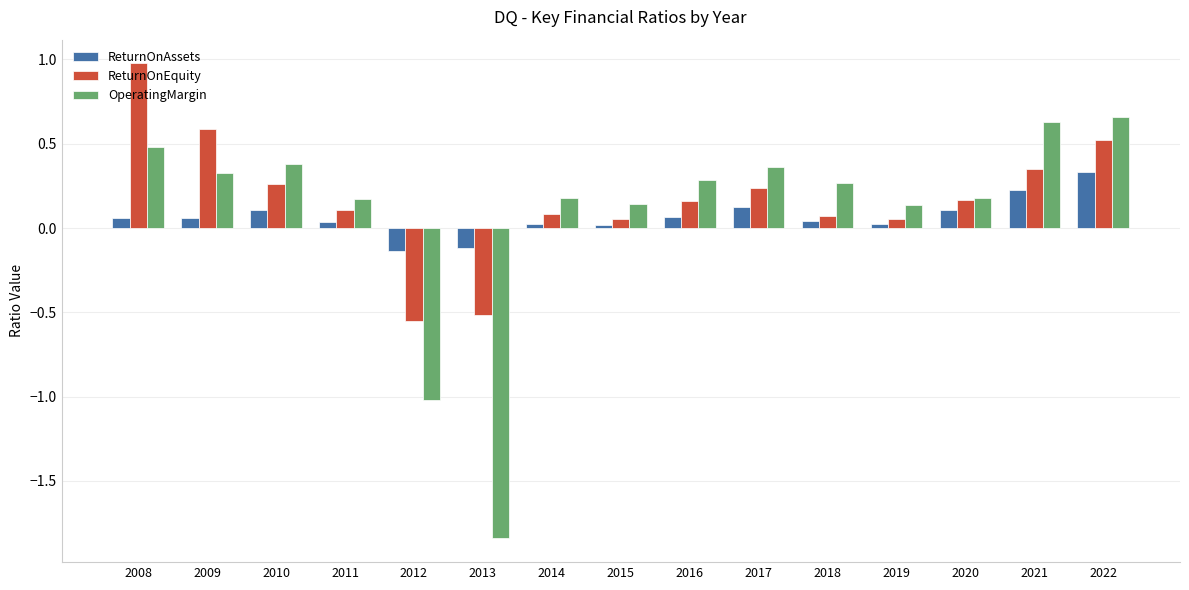

True or false: OperatingMargin has a value of 0.2 at 2010.

False